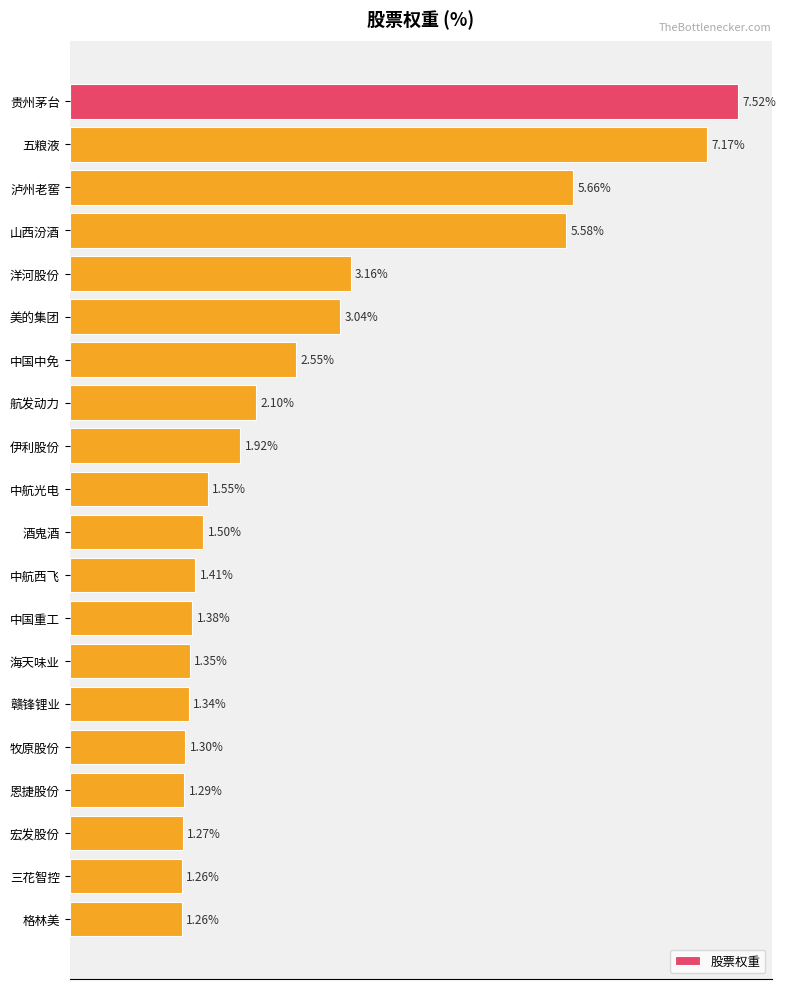

What is the label of the 8th bar from the bottom?

中国重工